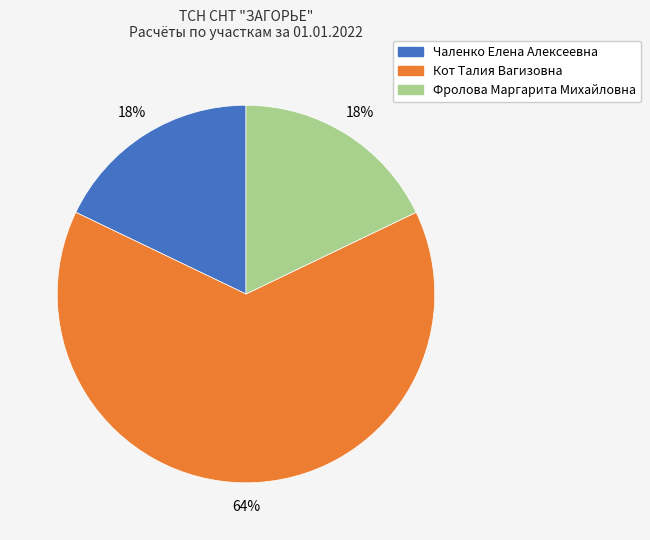

Is the sum of Кот Талия Вагизовна and Чаленко Елена Алексеевна greater than half?

Yes